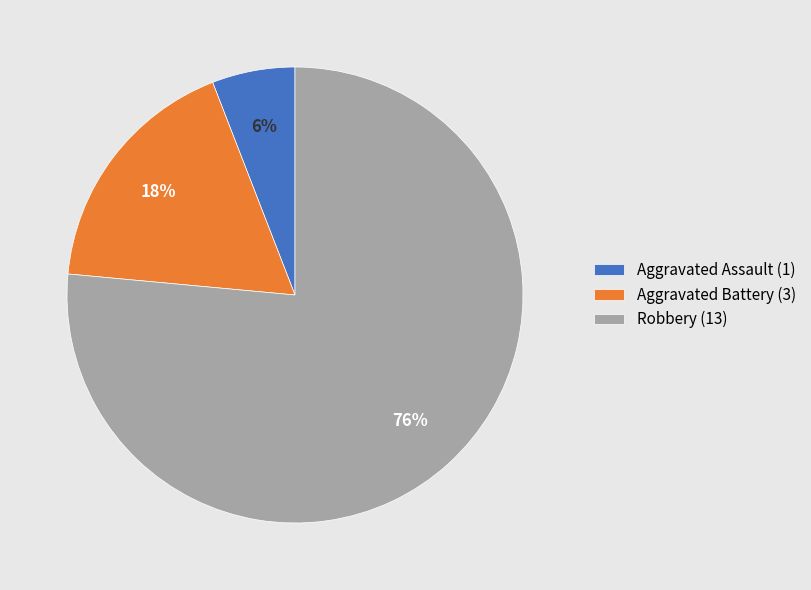

Which slice is the smallest?

Aggravated Assault